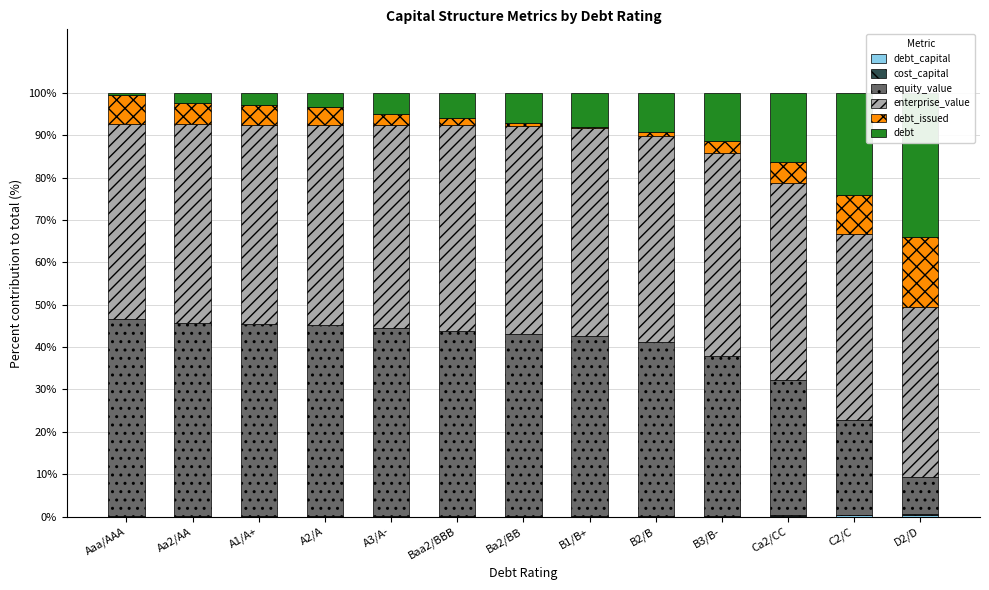

How many data points in equity_value are above 42?

8